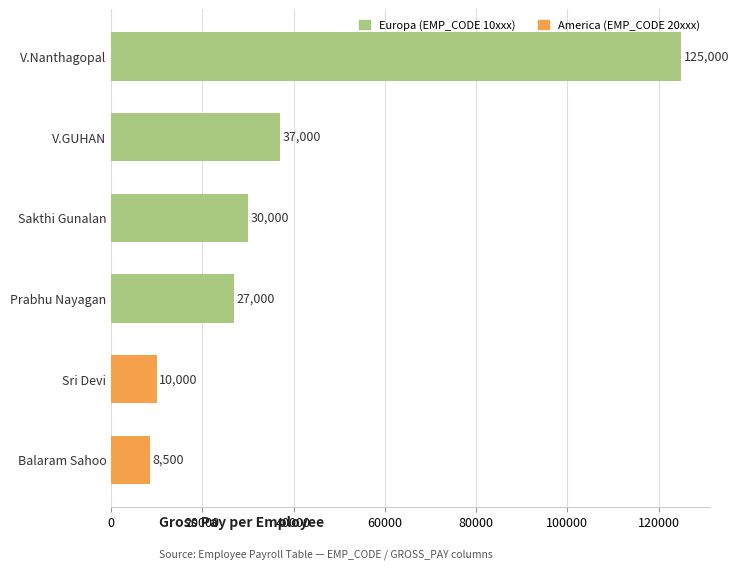

List the labels in order of value, smallest first.

Balaram Sahoo, Sri Devi, Prabhu Nayagan, Sakthi Gunalan, V.GUHAN, V.Nanthagopal